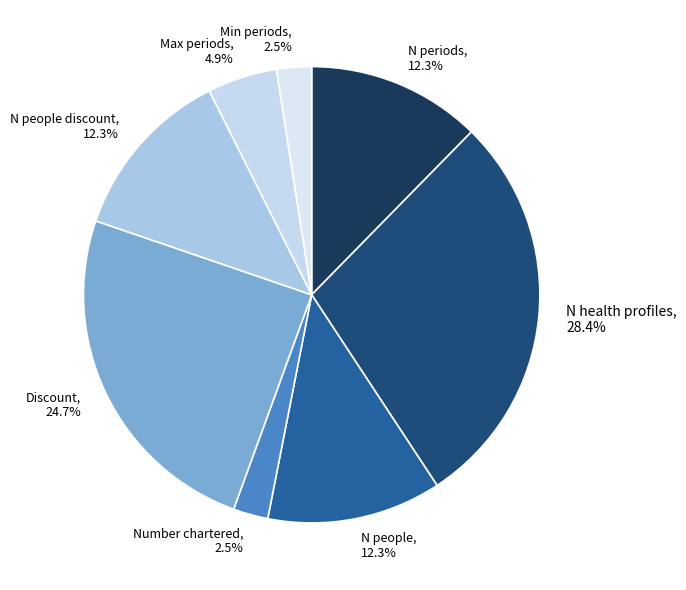

To the nearest percent, what is the average slice percentage?

12%